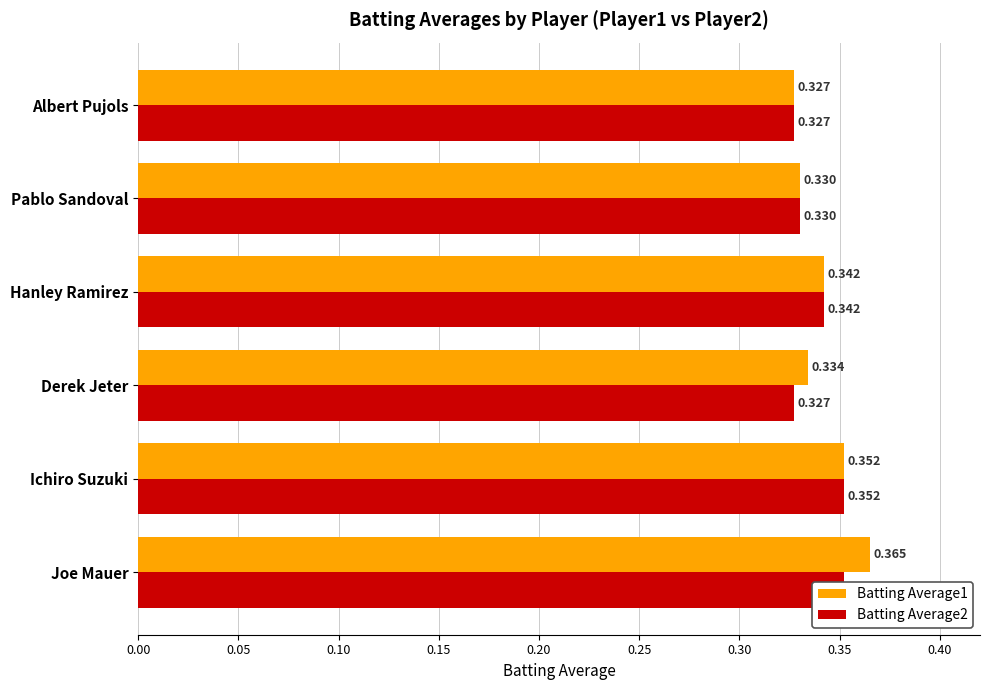

What are all the series names shown in the legend?

Batting Average1, Batting Average2